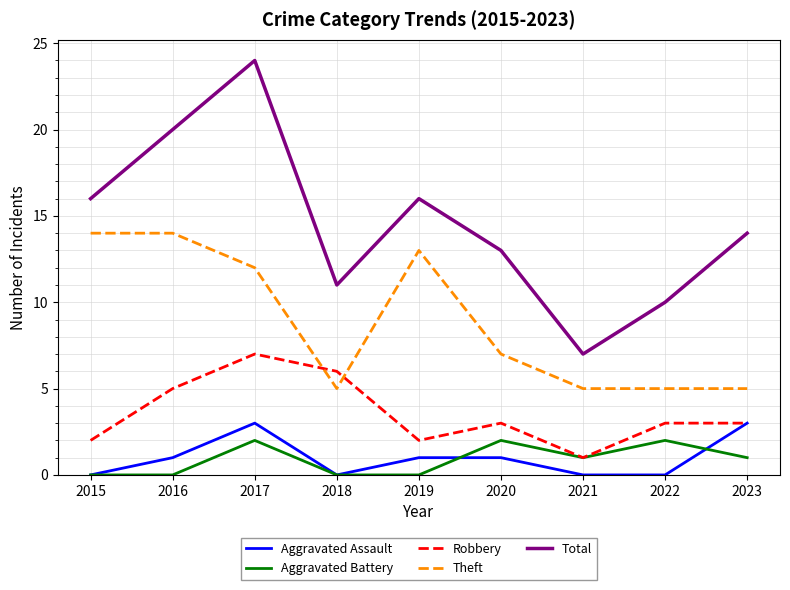

At which category is the sum across all series the highest?

2017